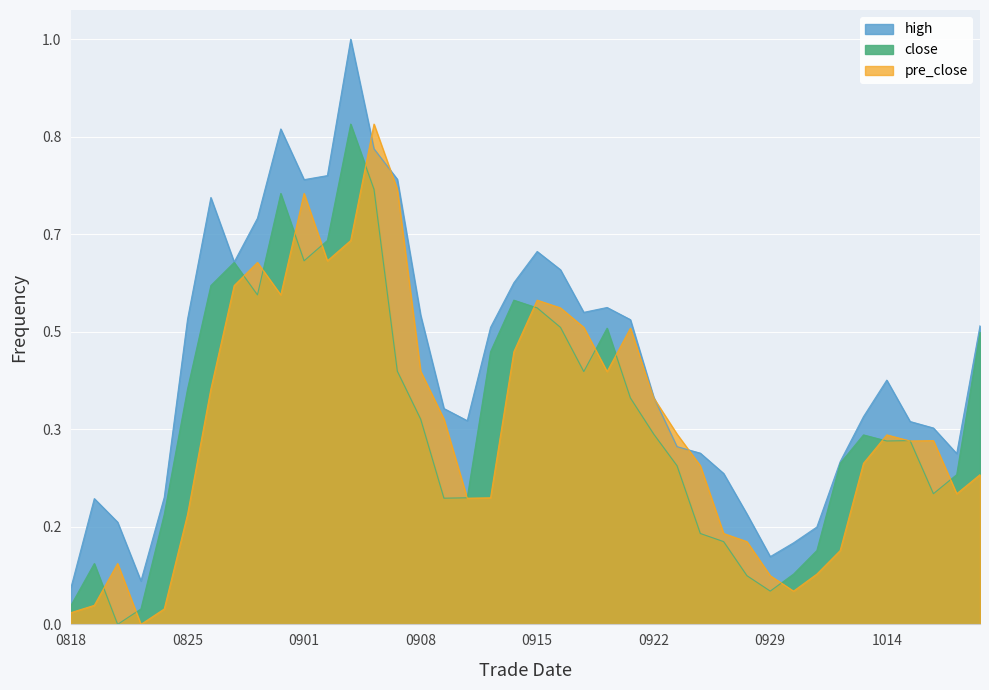

The value of high at 20200819 is 0.1. True or false?

False